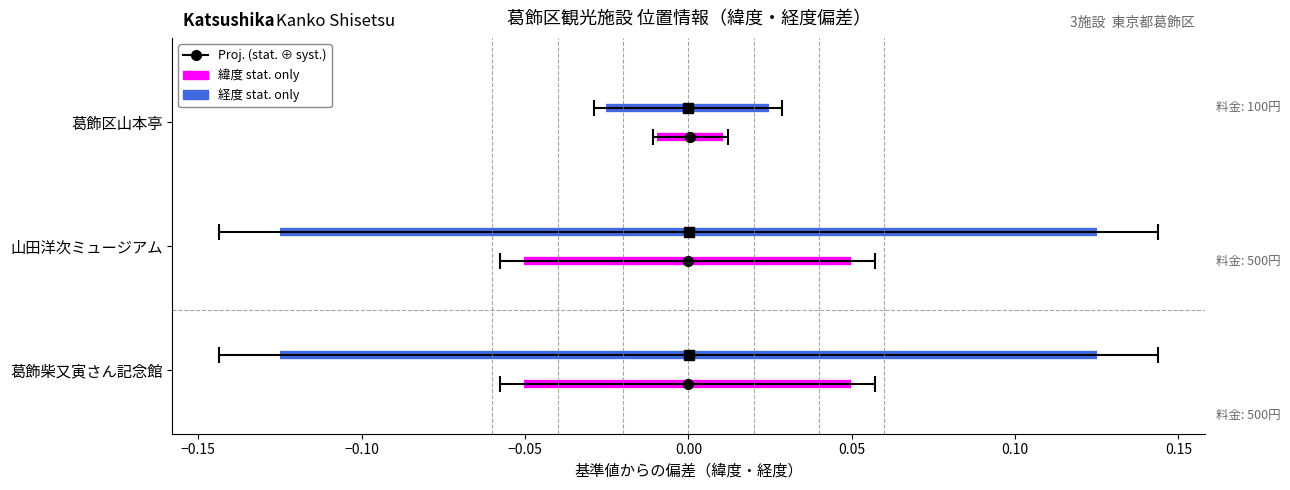

Rank the series by their maximum value, from lowest to highest.

緯度 stat. only, 経度 stat. only